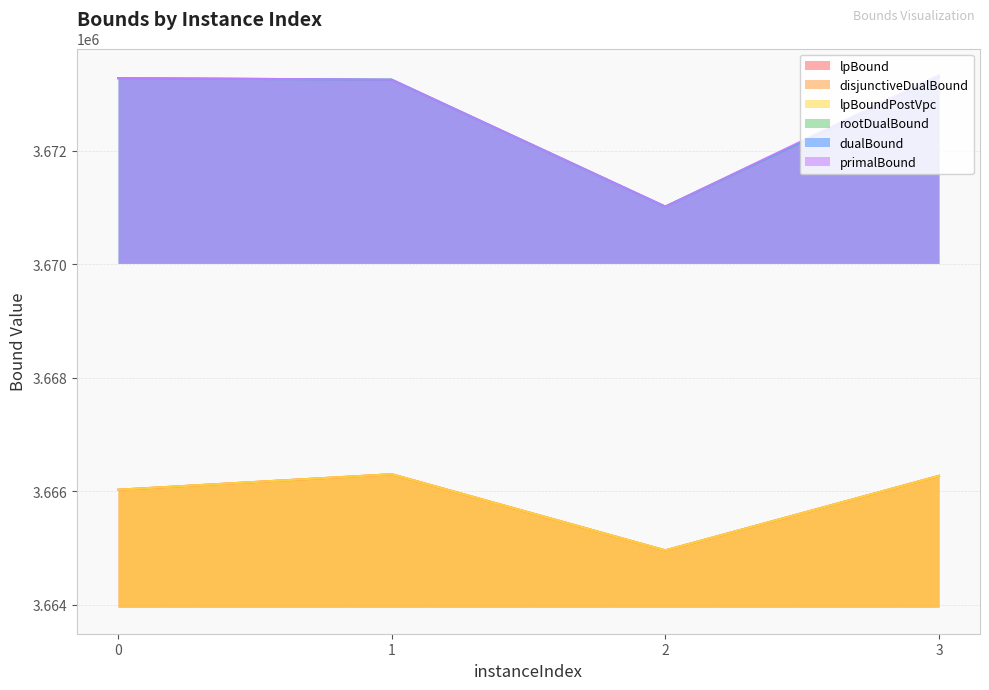

Rank the series by their maximum value, from highest to lowest.

primalBound, dualBound, rootDualBound, lpBound, disjunctiveDualBound, lpBoundPostVpc